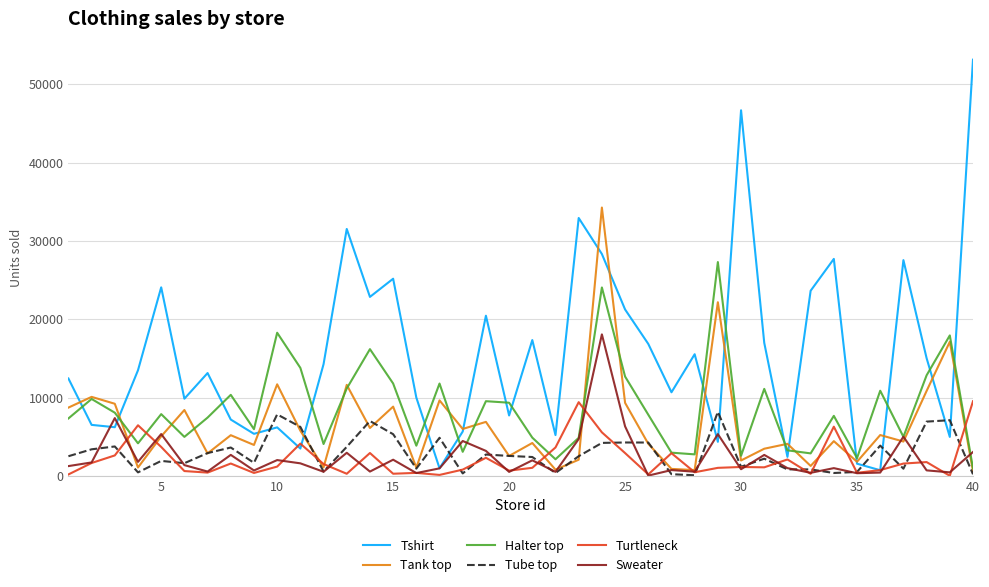

Which series has the largest total across all categories?

Tshirt